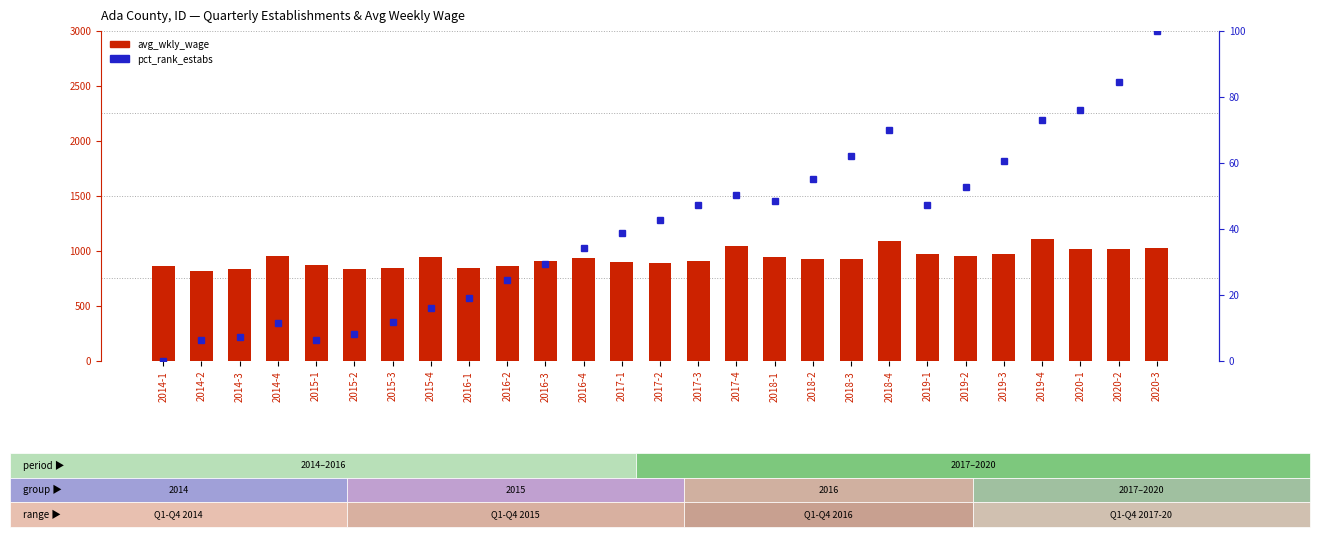

What is the difference between the maximum and minimum values in the avg_wkly_wage series?

291.0